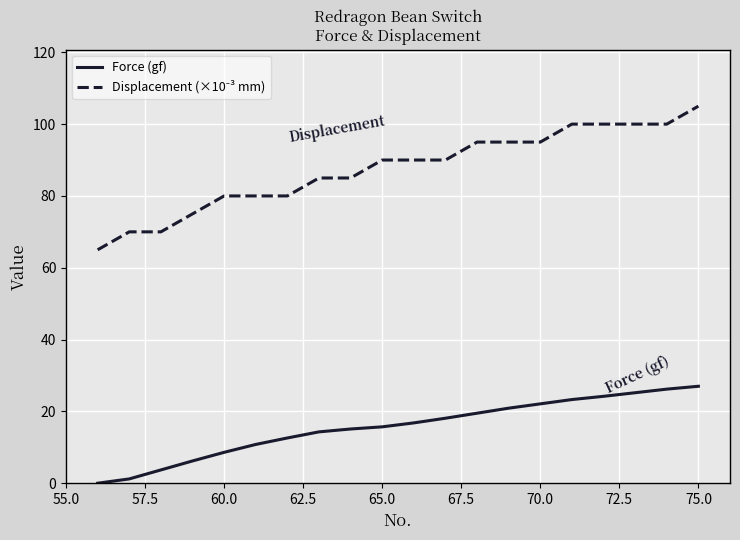

What is the difference between the maximum and minimum values in the Force (gf) series?

27.0